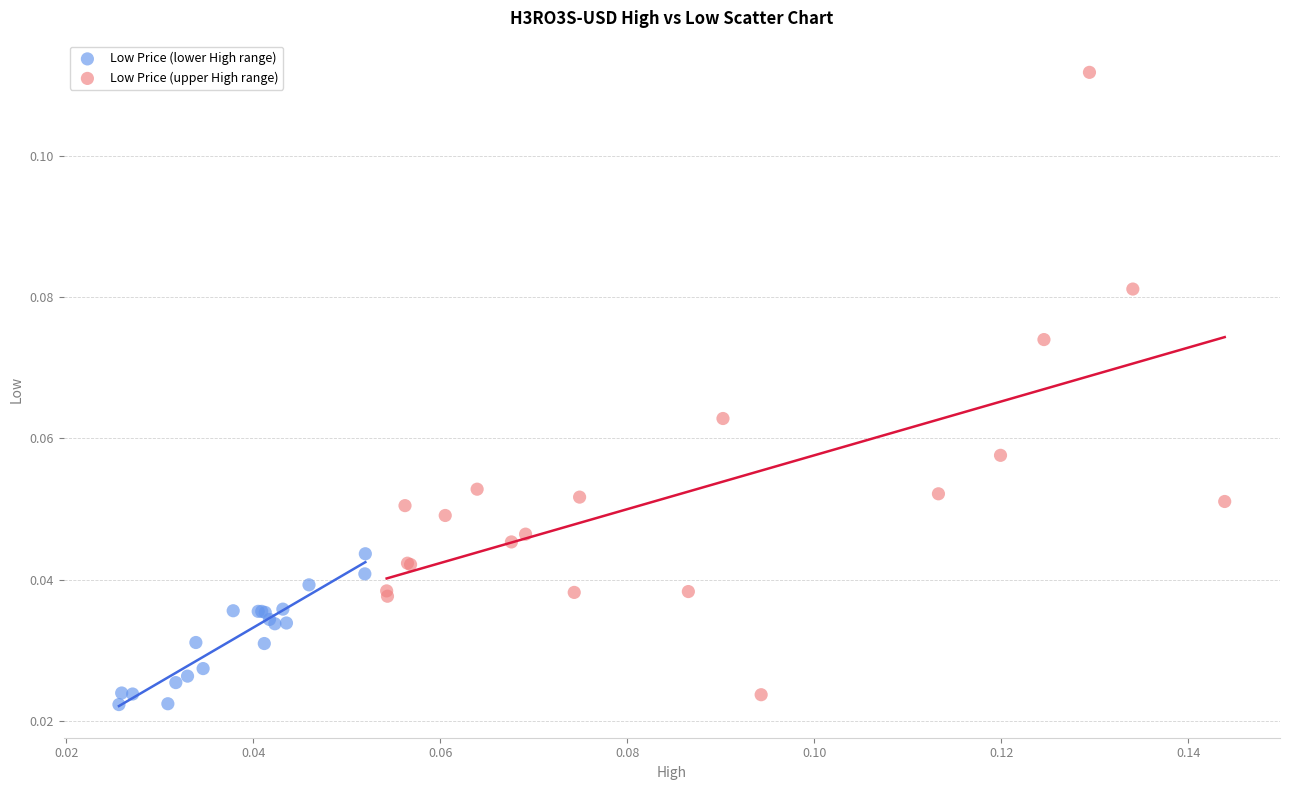

Which series has the widest spread of Y values?

Low Price (upper High range)